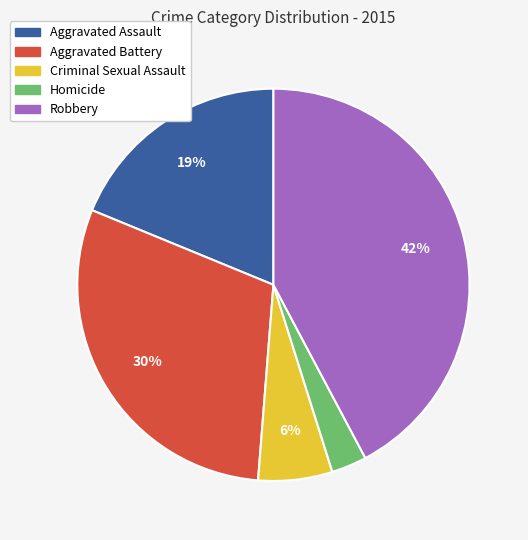

Is it true that Robbery is 31% of the pie?

False